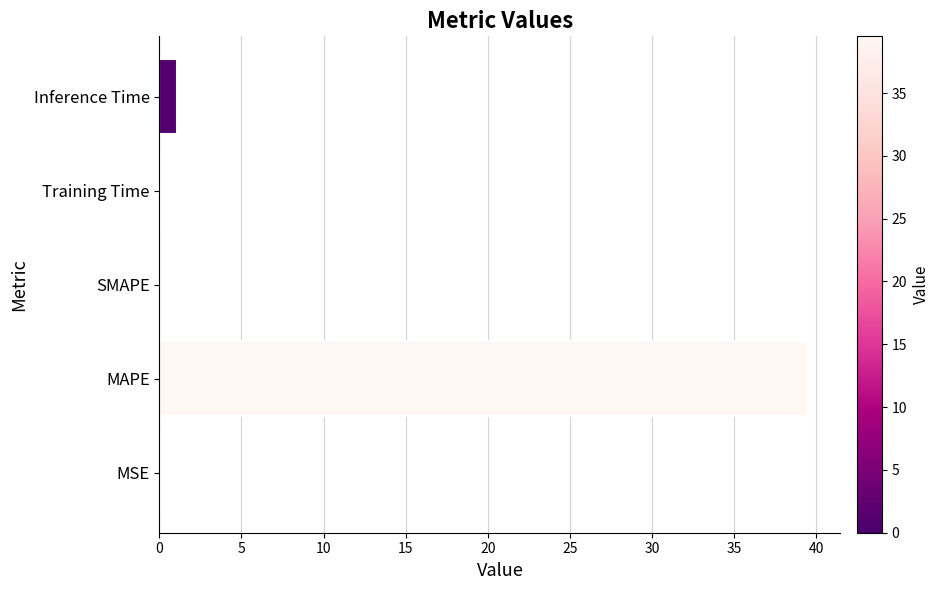

What is the average value?

8.1